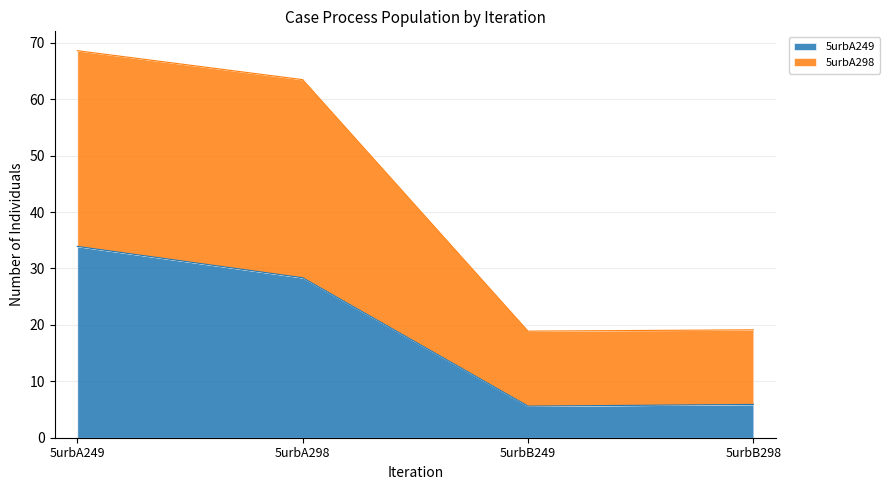

Does the chart have visible grid lines?

Yes